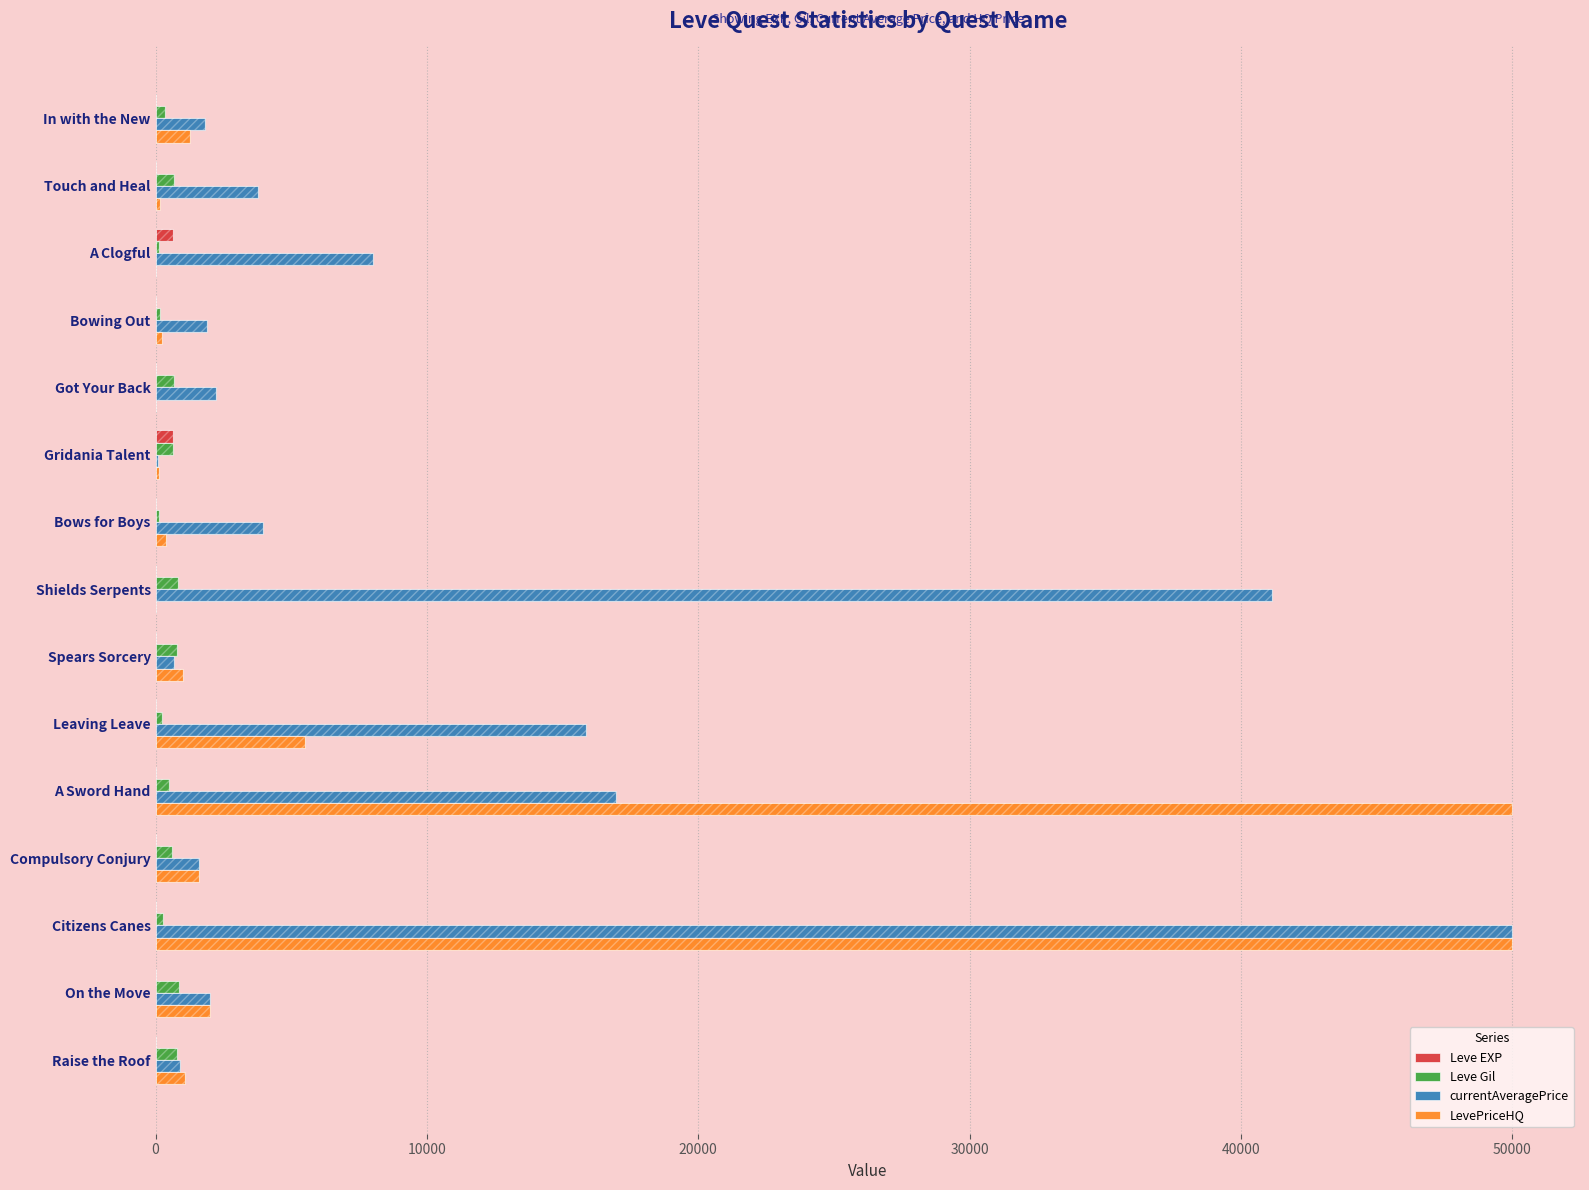

What position from the right is Citizens Canes?

3